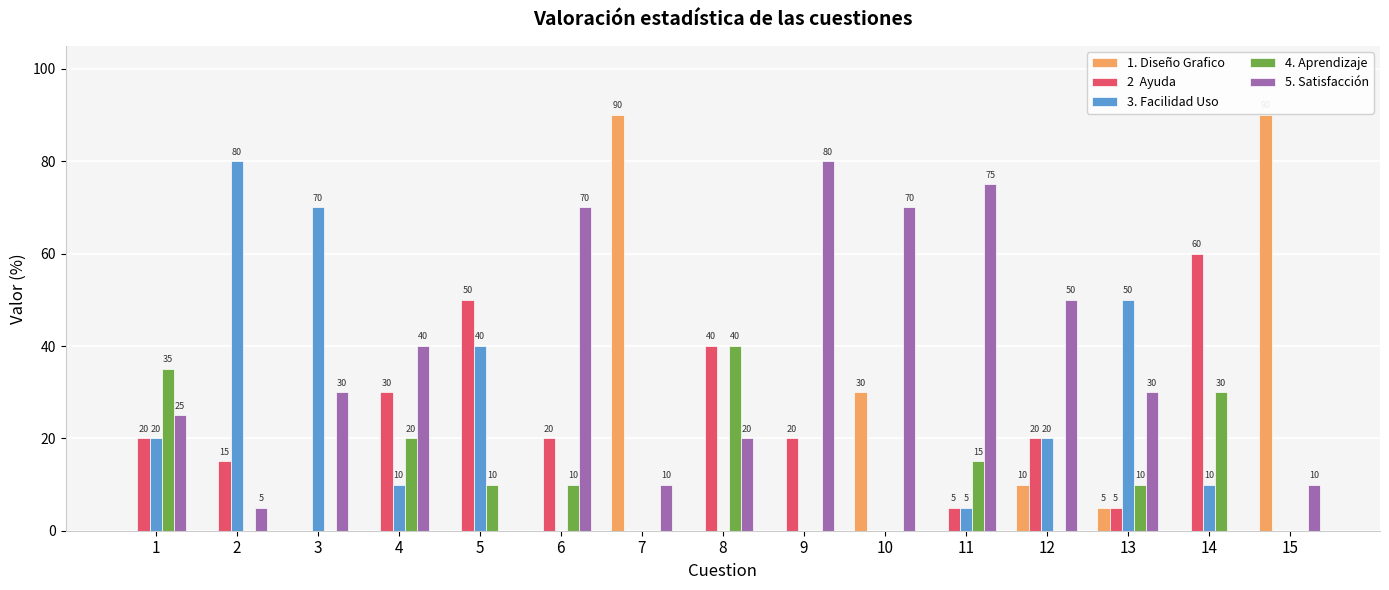

What is the total value across all series at 9?

100